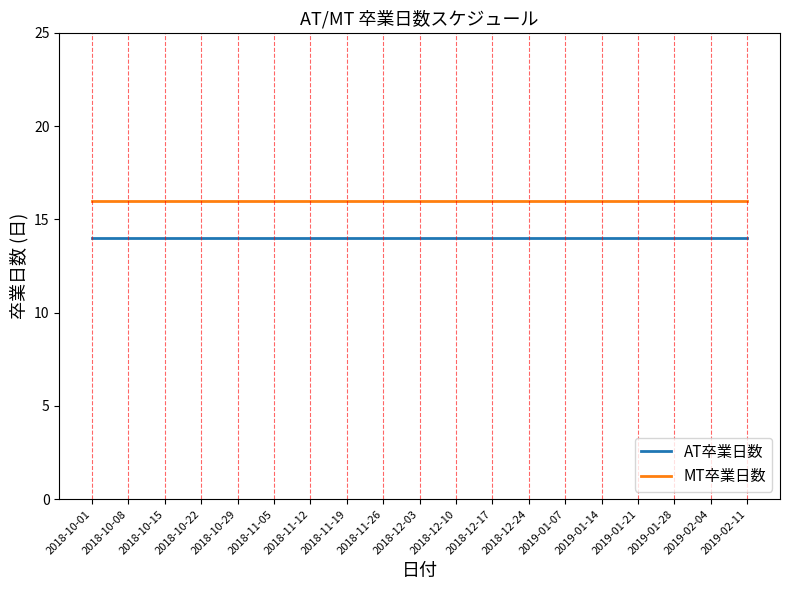

At 2018-12-17, list the series in order from largest to smallest.

MT卒業日数, AT卒業日数